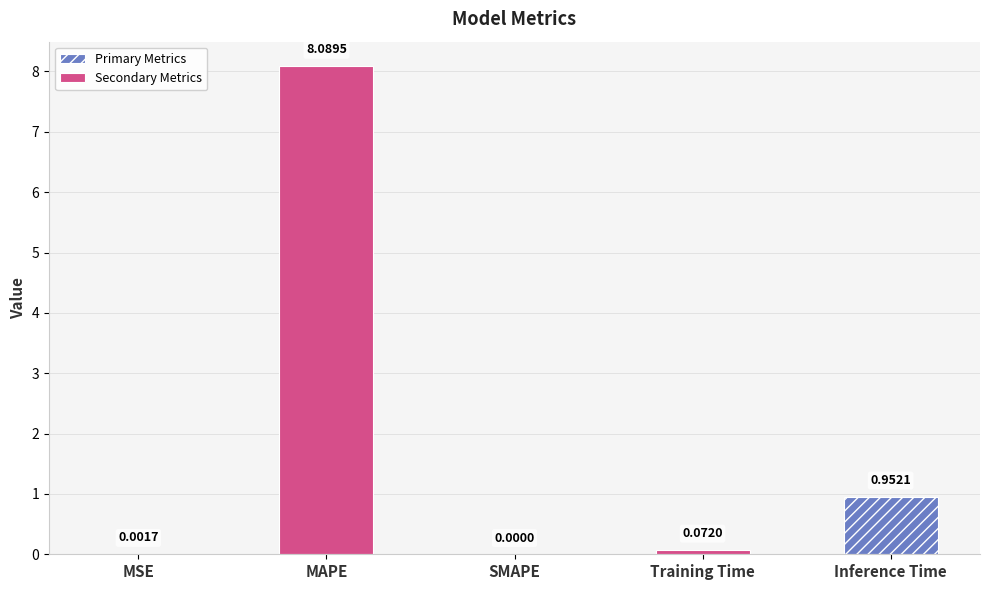

Rank the categories by value from highest to lowest.

MAPE, Inference Time, Training Time, MSE, SMAPE